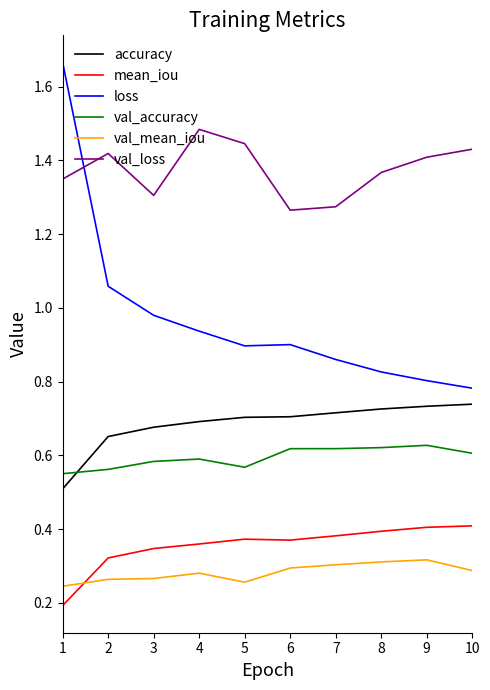

Is the value of loss at 8 greater than the value of val_accuracy at 3?

Yes